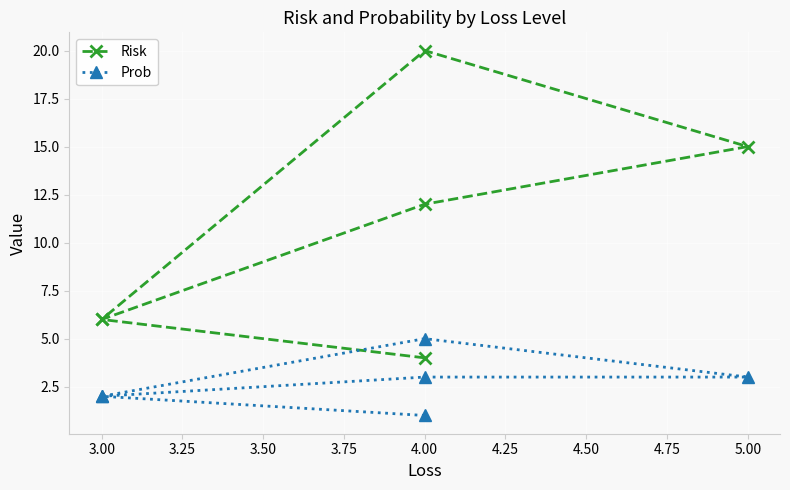

True or false: Prob and Risk cross at least once.

False